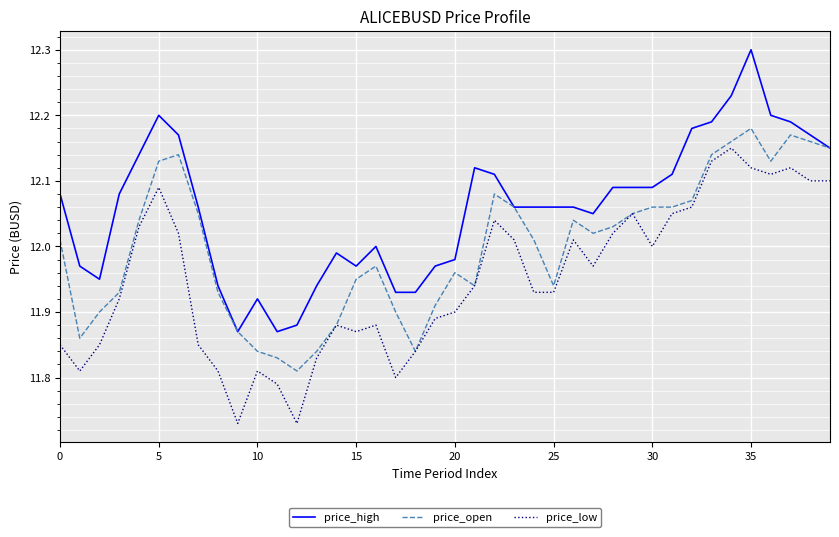

Which series has the largest range (max minus min)?

price_high